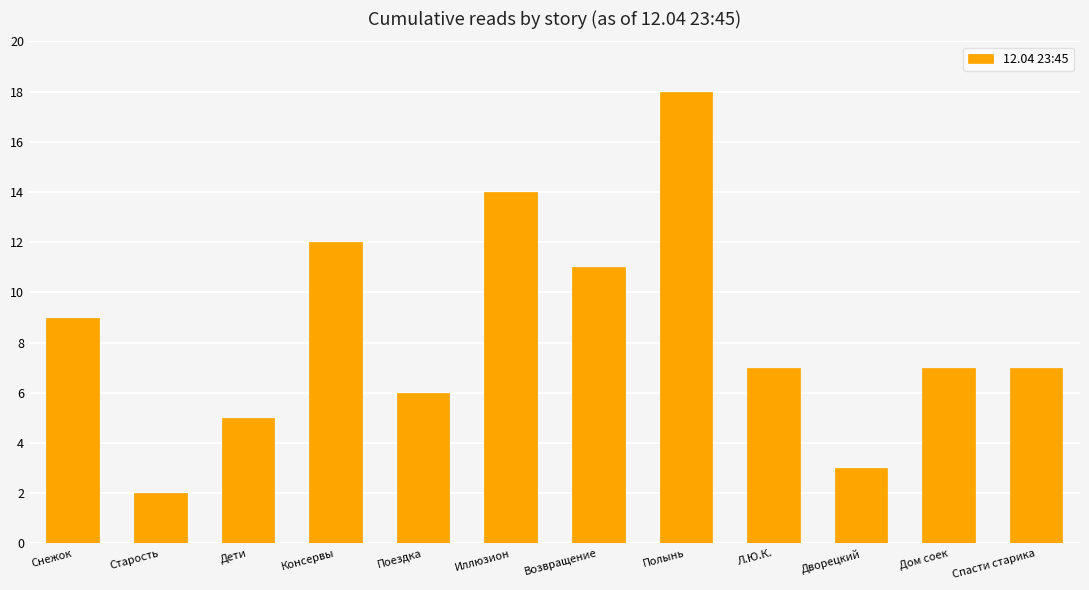

What is the greatest value displayed?

18